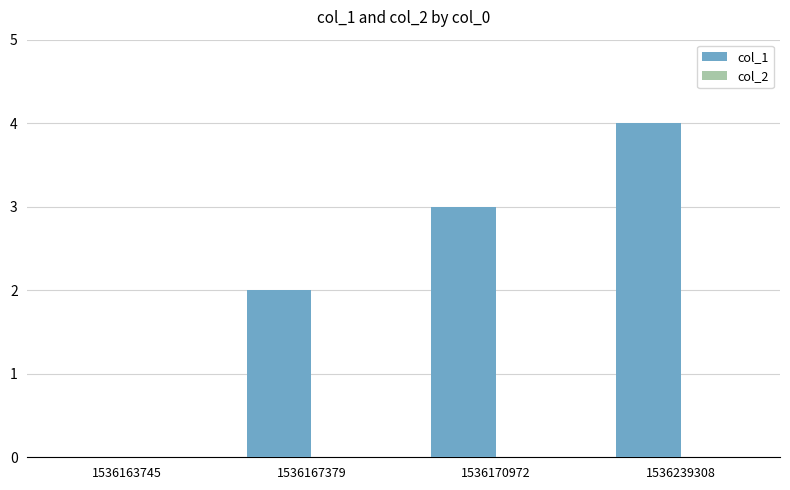

What is the sum of all values?

9